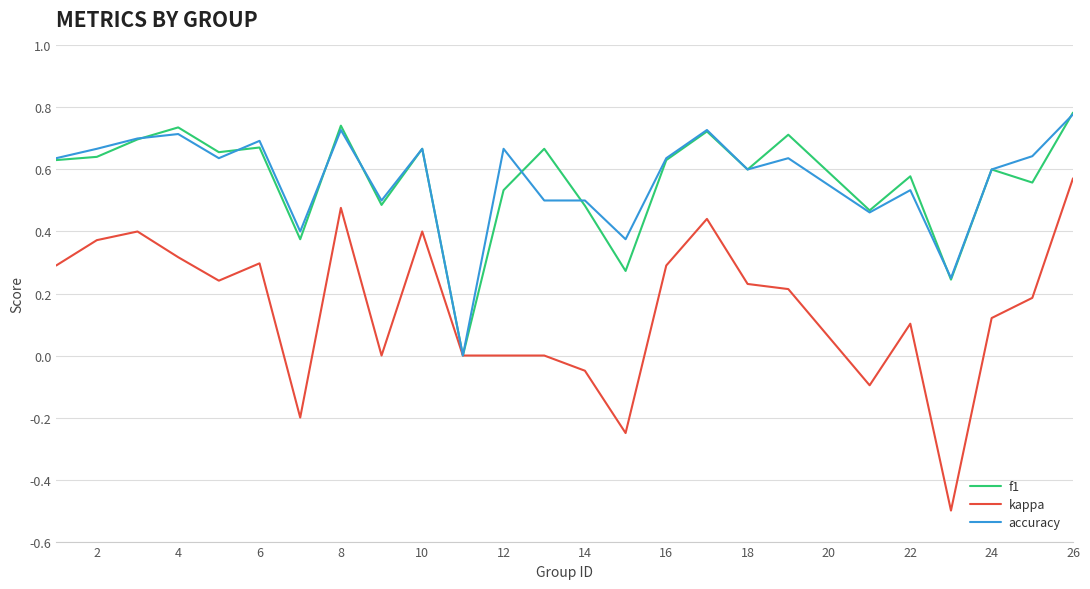

Which series has the widest spread of values?

kappa